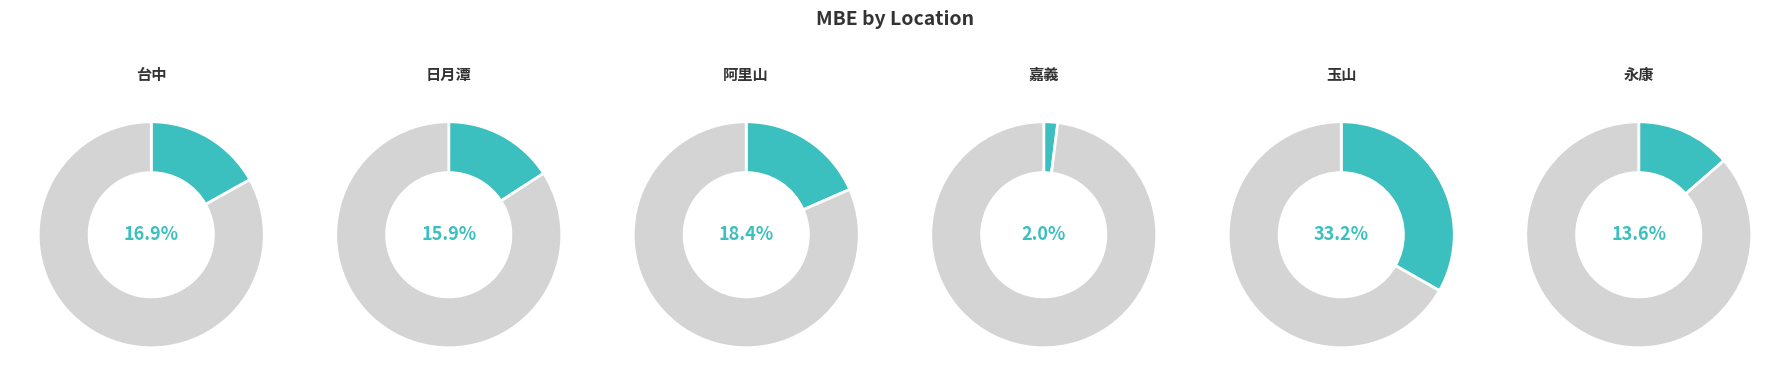

Approximately how many times larger is the value at 永康 compared to 日月潭?

0.9